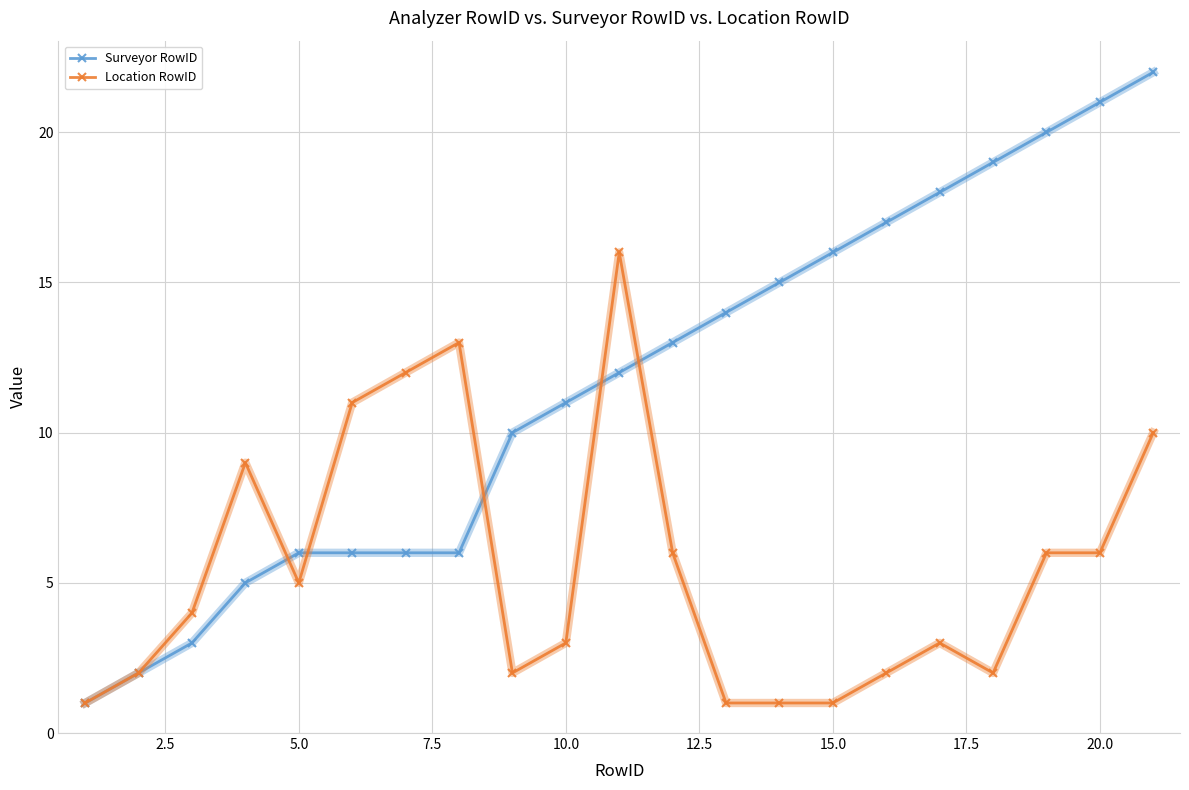

Which series has the largest total across all categories?

Surveyor RowID